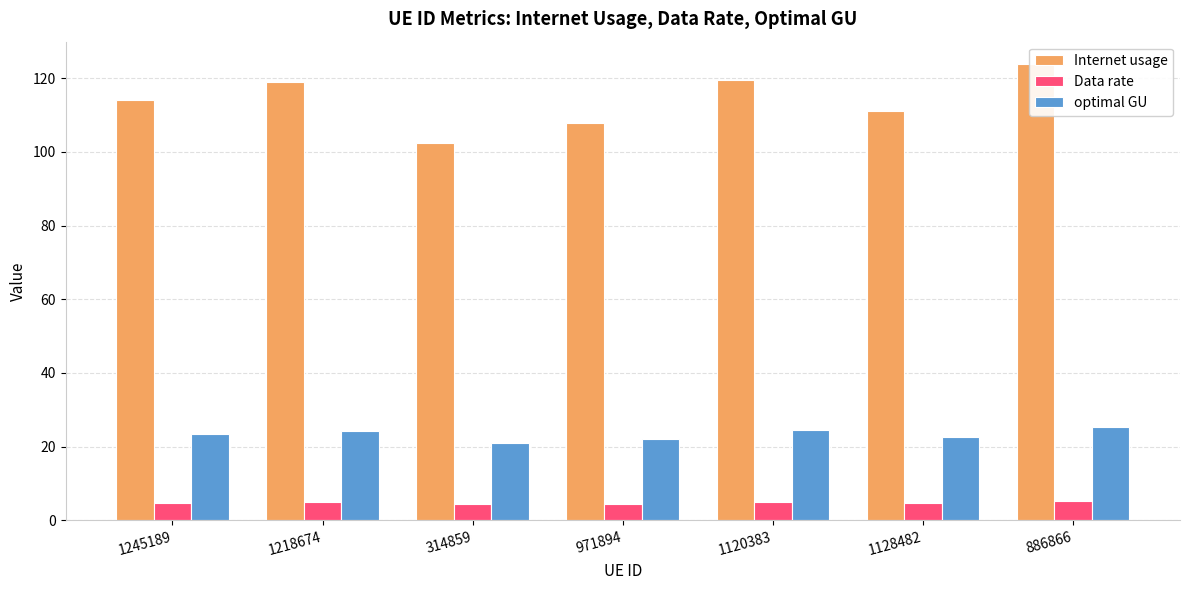

What is the spread (max minus min) of values at 1120383?

114.5